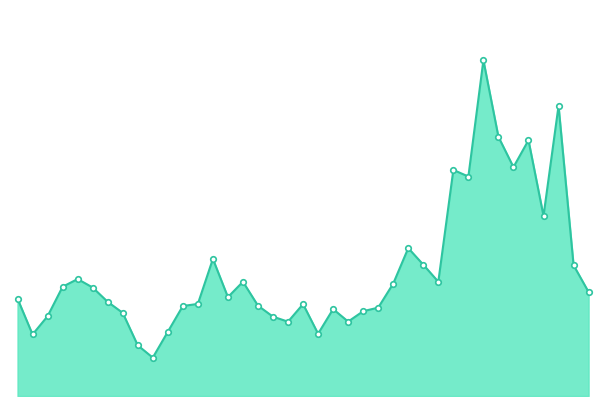

Is this an area chart (filled region under the line)?

Yes